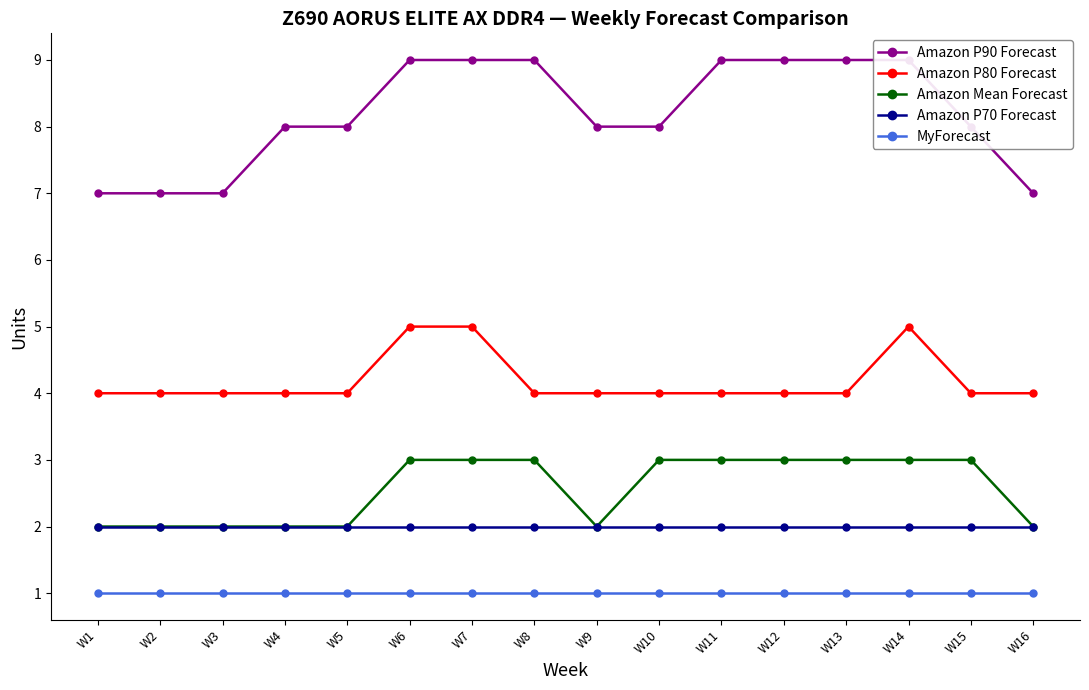

What is the total value across all series at W10?

18